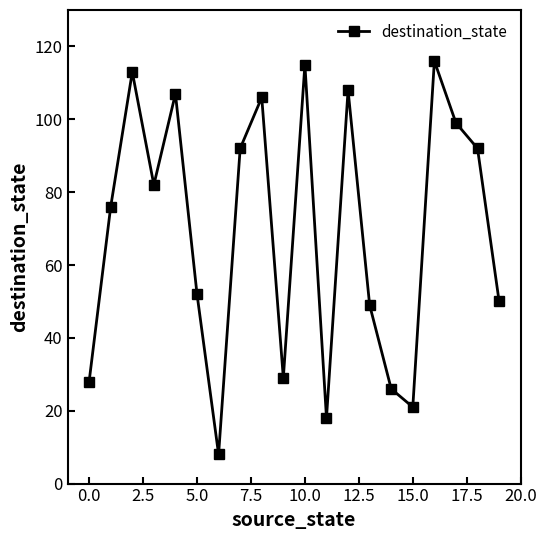

What is the average value?

69